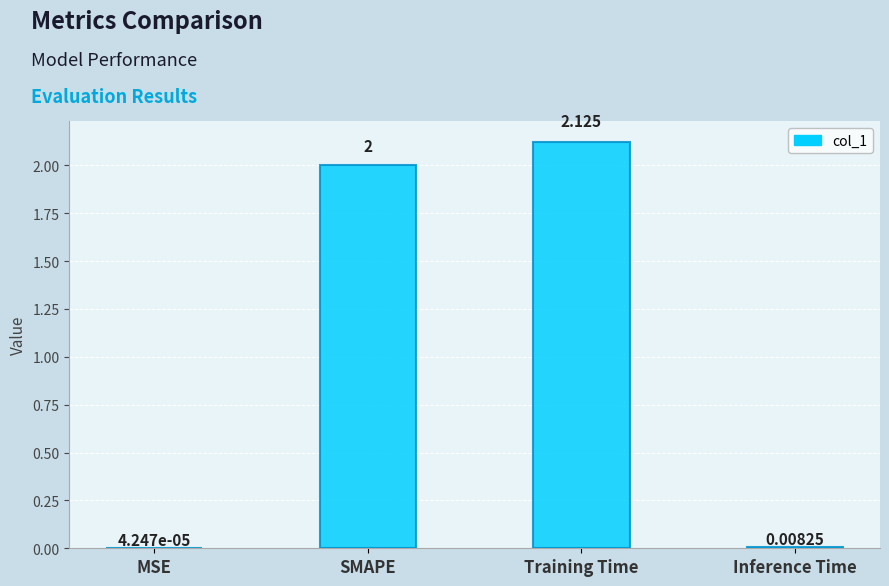

Which category has the highest value across all series?

Training Time